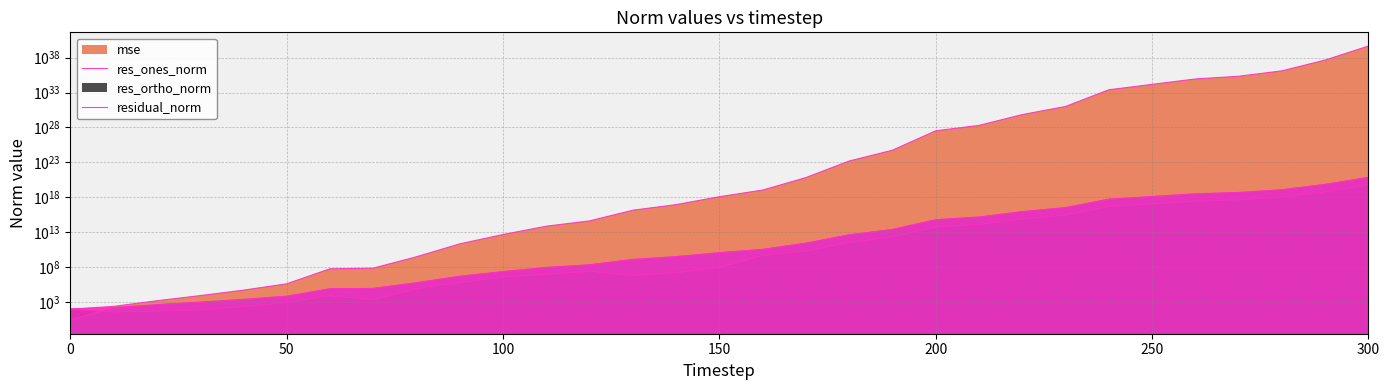

What is the average value of the res_ones_norm series?

2368741740242579968.0